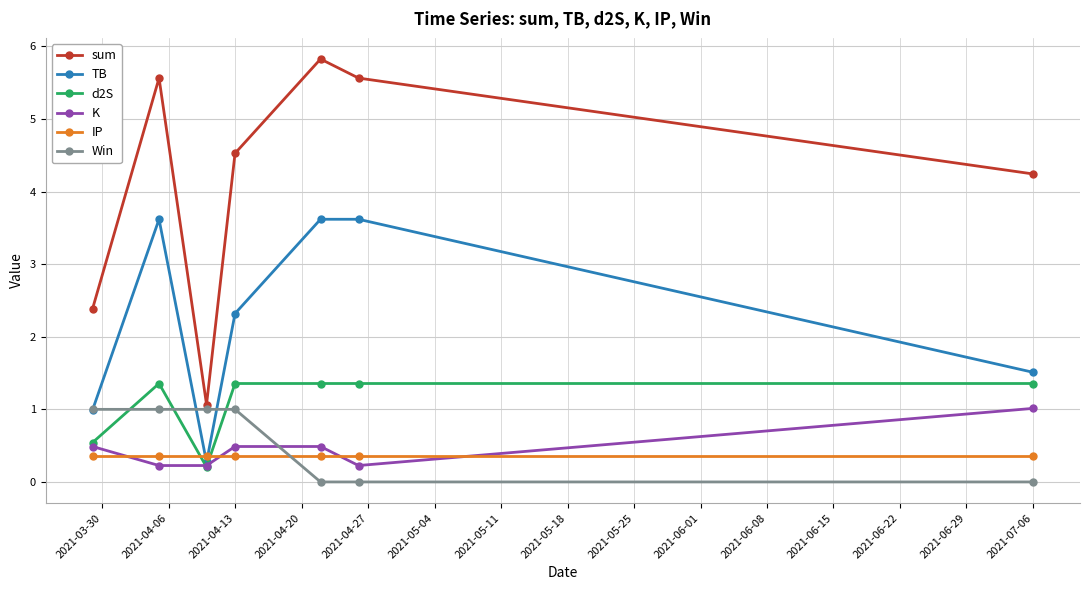

What is the value of the Win point at the 3rd from the left?

1.0